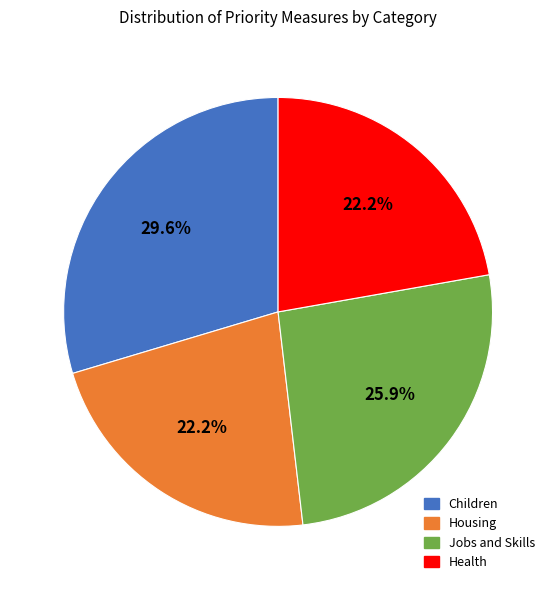

Which category has the biggest portion of the pie?

Children